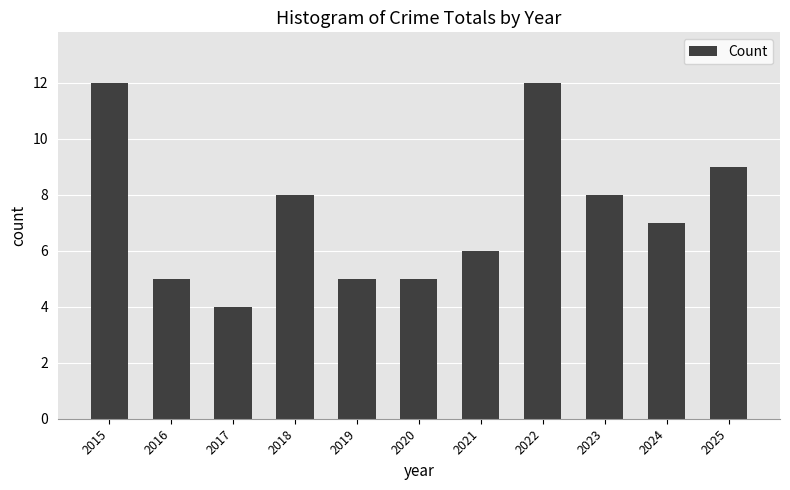

Is it true that the value at 2017 is 4?

True